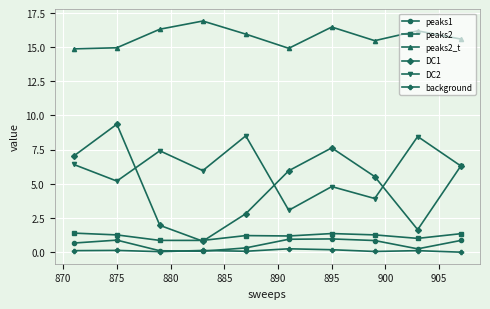

How many distinct data groups are displayed?

6